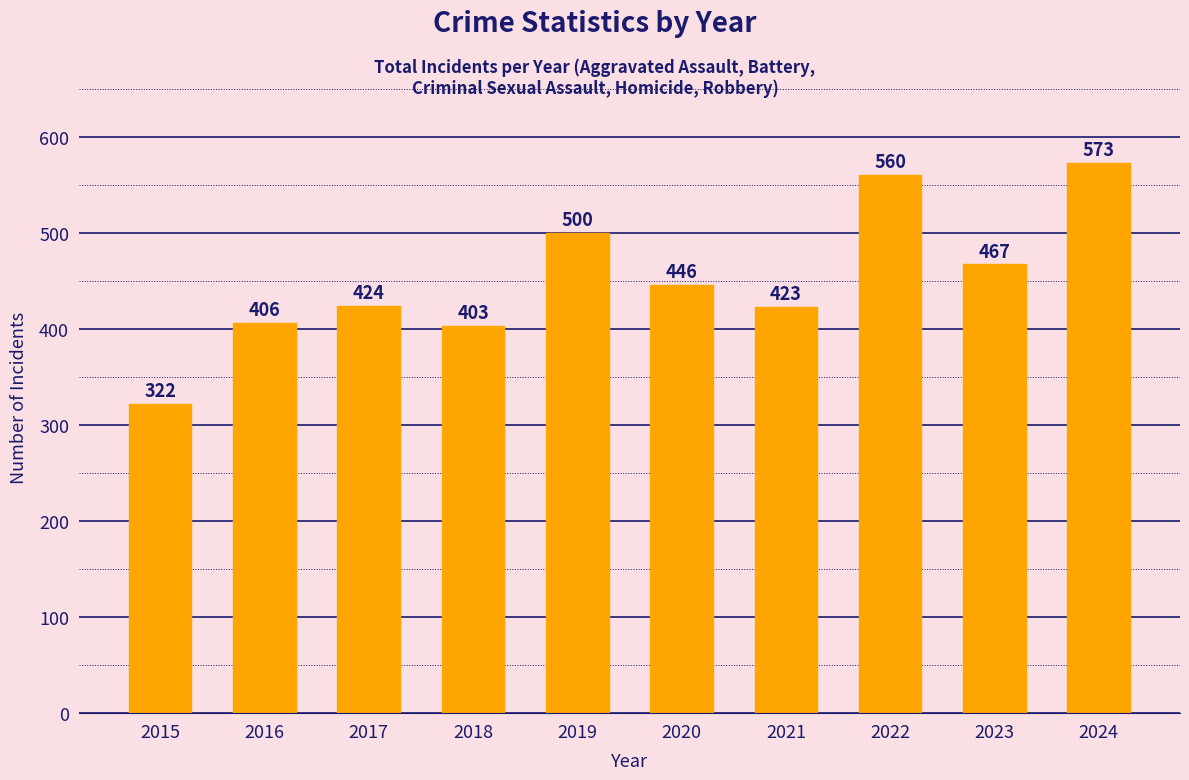

Reading left to right, what are all the values shown in this chart?

2015=322	2016=406	2017=424	2018=403	2019=500	2020=446	2021=423	2022=560	2023=467	2024=573